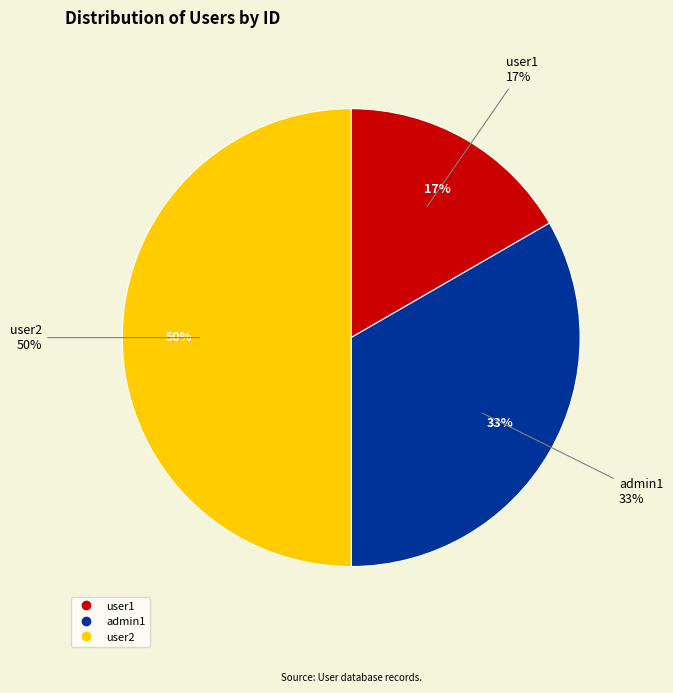

Combined, do user2 and admin1 account for over 50%?

Yes